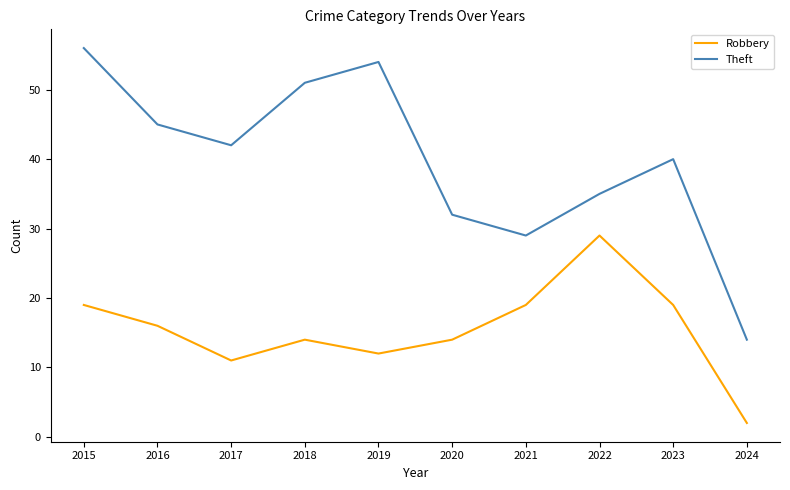

Which series has the largest total across all categories?

Theft